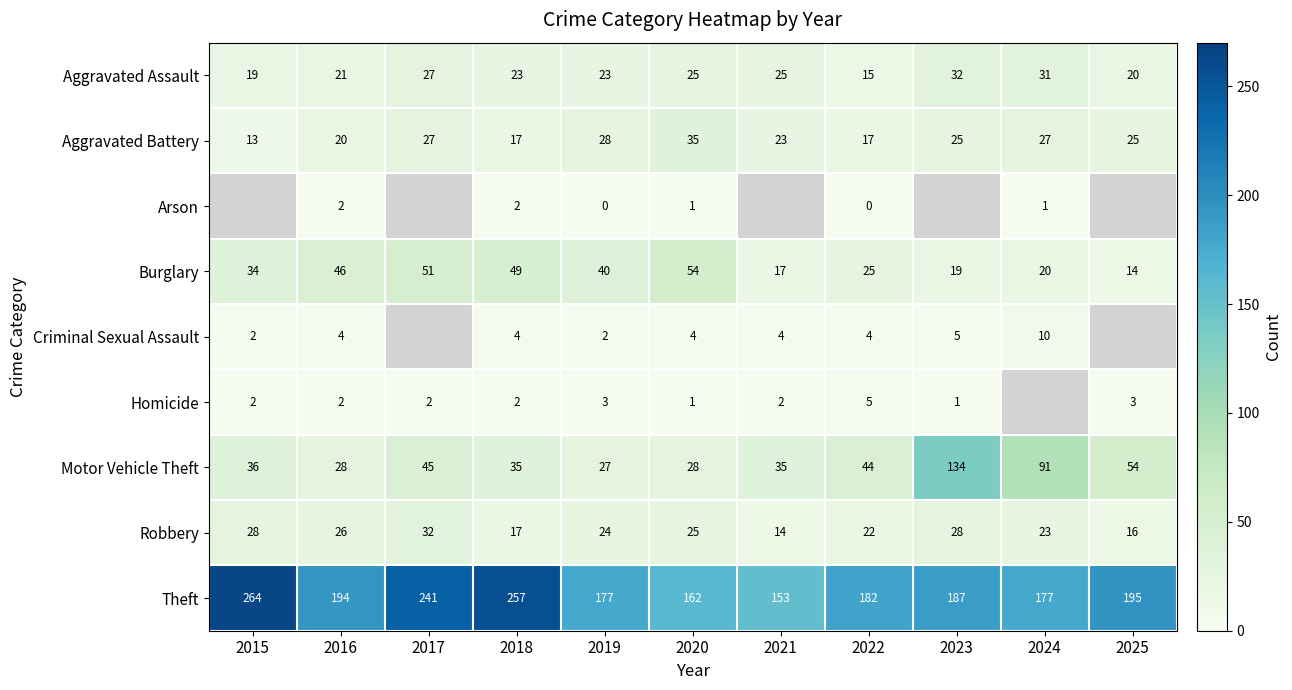

Which series changed the most between 2018 and 2020?

Theft